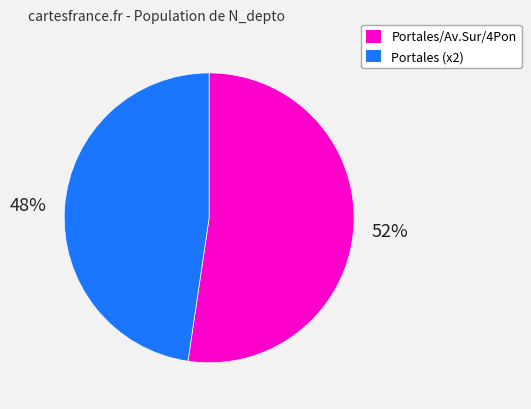

To the nearest percent, what is the average slice percentage?

50%